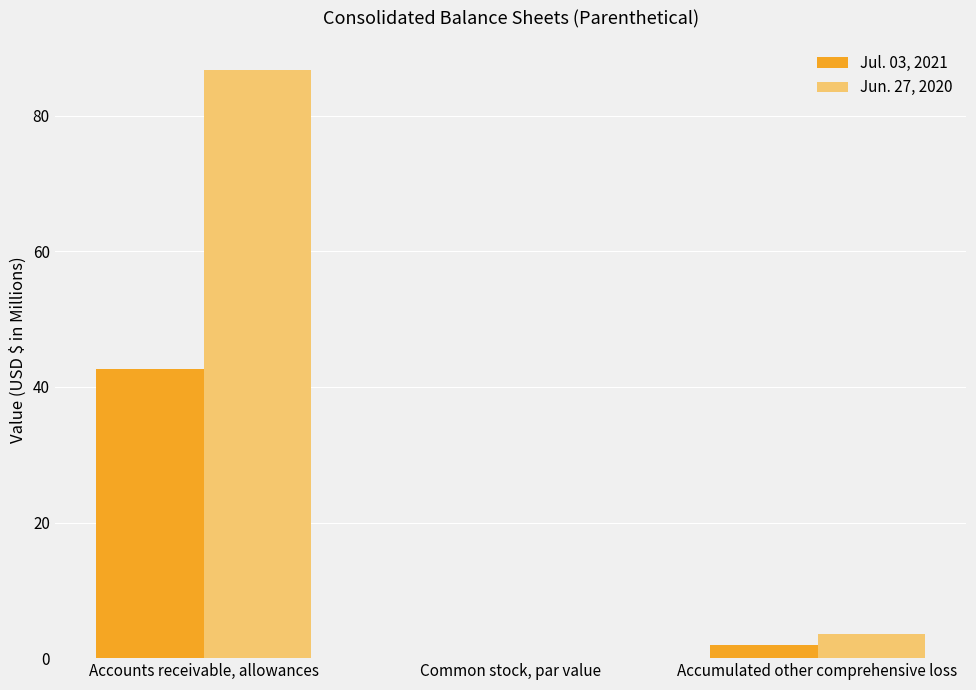

Which series has the largest total across all categories?

Jun. 27, 2020